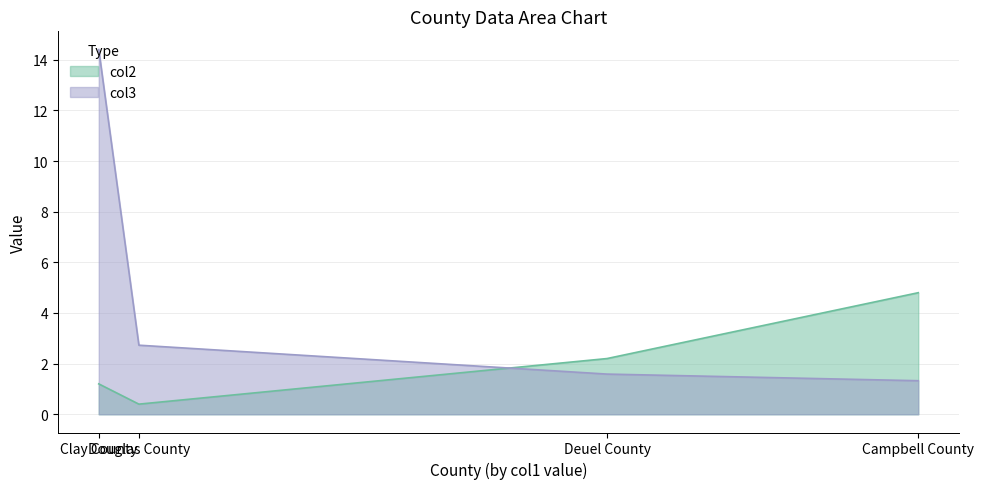

List the series in order of their overall mean, highest first.

col3, col2